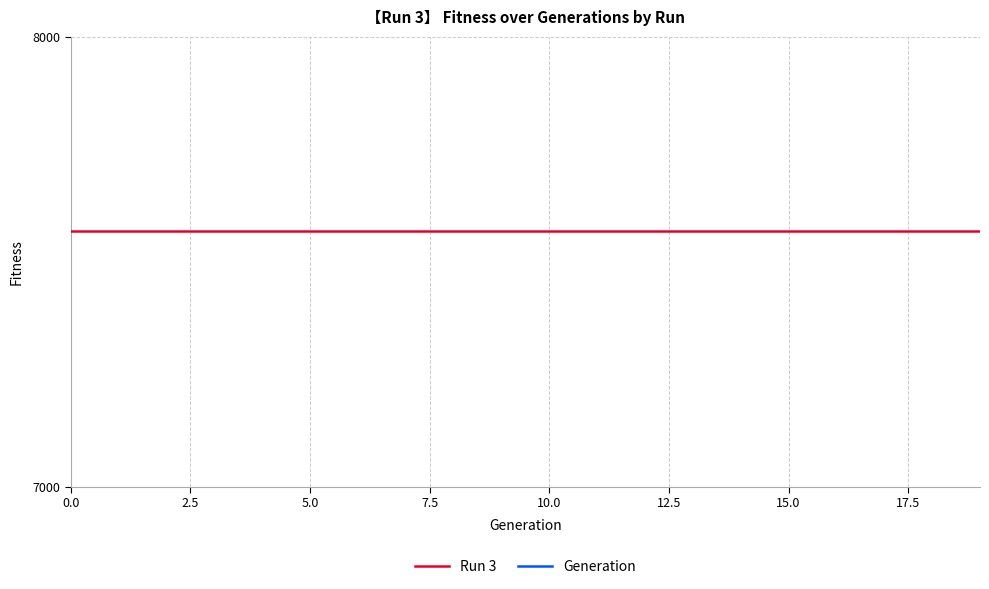

Which series has the largest total across all categories?

Run 3